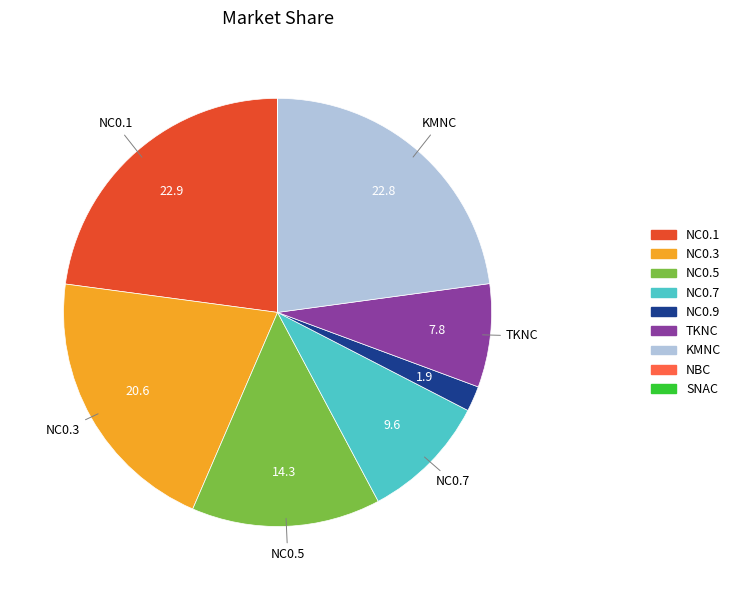

Is it true that NC0.5 is 14% of the pie?

True